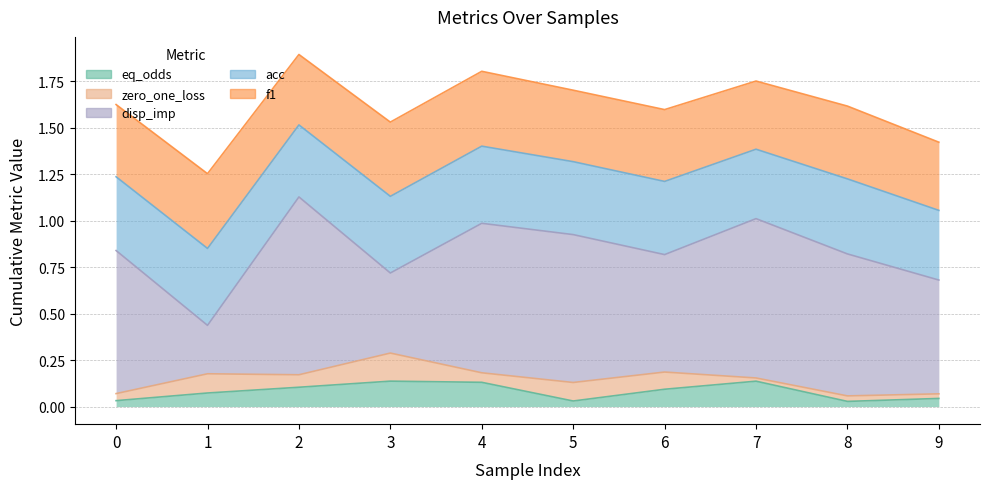

True or false: eq_odds and f1 cross at least once.

False